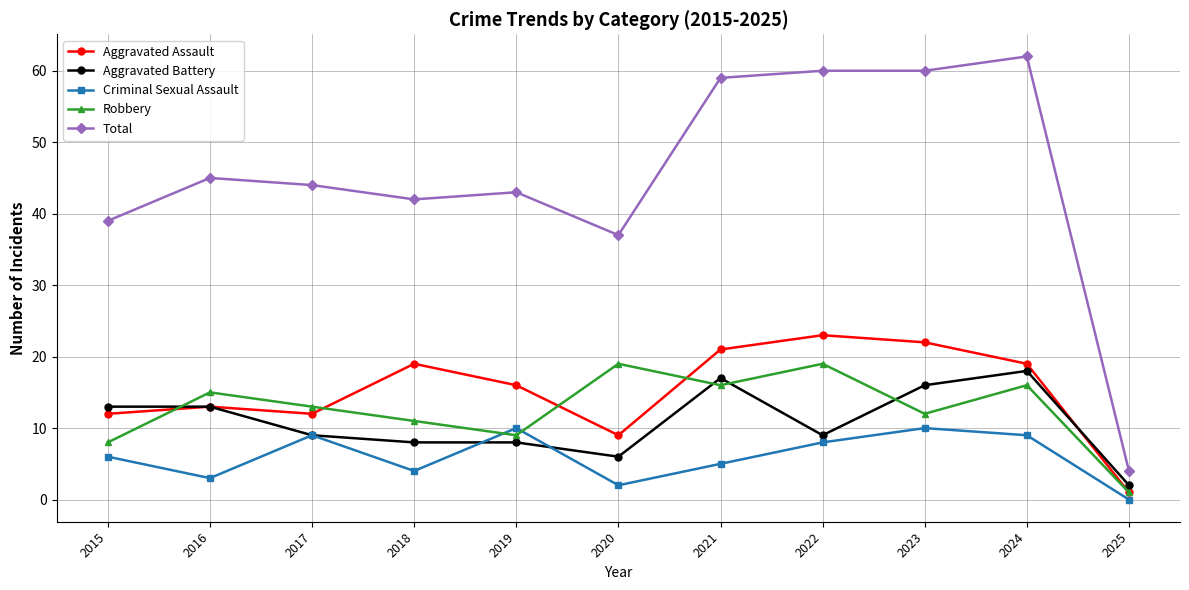

Reading right to left, what are all the values shown in this chart?

Aggravated Assault: 2025=1	2024=19	2023=22	2022=23	2021=21	2020=9	2019=16	2018=19	2017=12	2016=13	2015=12
Aggravated Battery: 2025=2	2024=18	2023=16	2022=9	2021=17	2020=6	2019=8	2018=8	2017=9	2016=13	2015=13
Criminal Sexual Assault: 2025=0	2024=9	2023=10	2022=8	2021=5	2020=2	2019=10	2018=4	2017=9	2016=3	2015=6
Robbery: 2025=1	2024=16	2023=12	2022=19	2021=16	2020=19	2019=9	2018=11	2017=13	2016=15	2015=8
Total: 2025=4	2024=62	2023=60	2022=60	2021=59	2020=37	2019=43	2018=42	2017=44	2016=45	2015=39